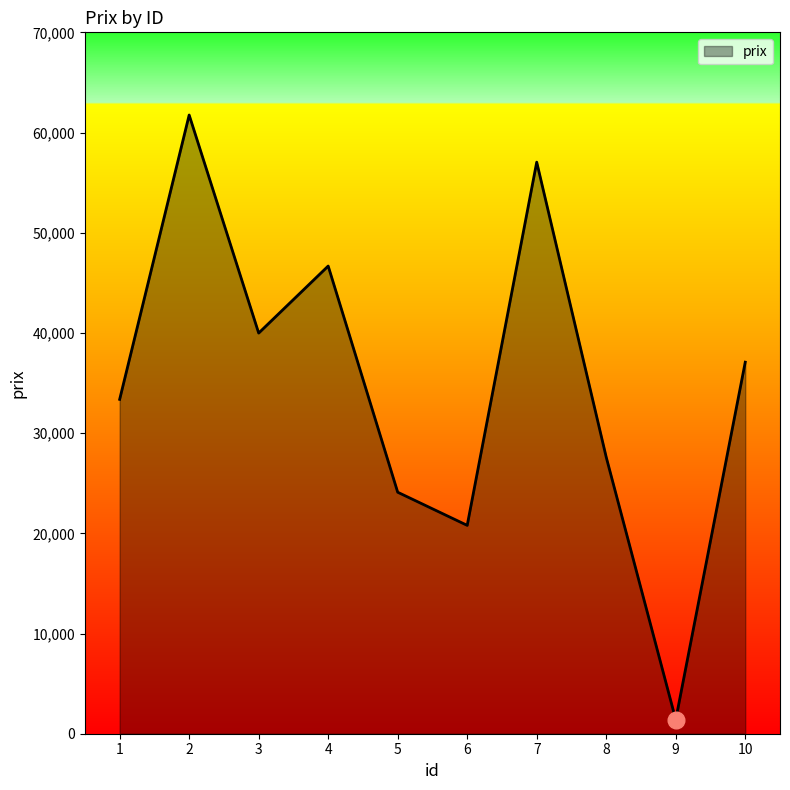

List the labels in order of value, smallest first.

9, 6, 5, 8, 1, 10, 3, 4, 7, 2